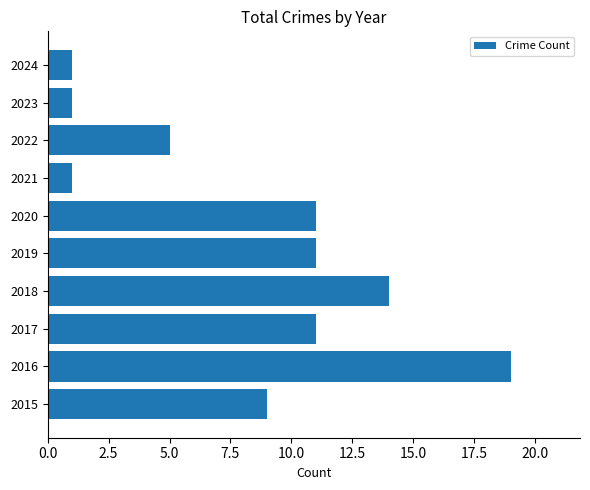

What is the difference between the maximum and second lowest values?

18